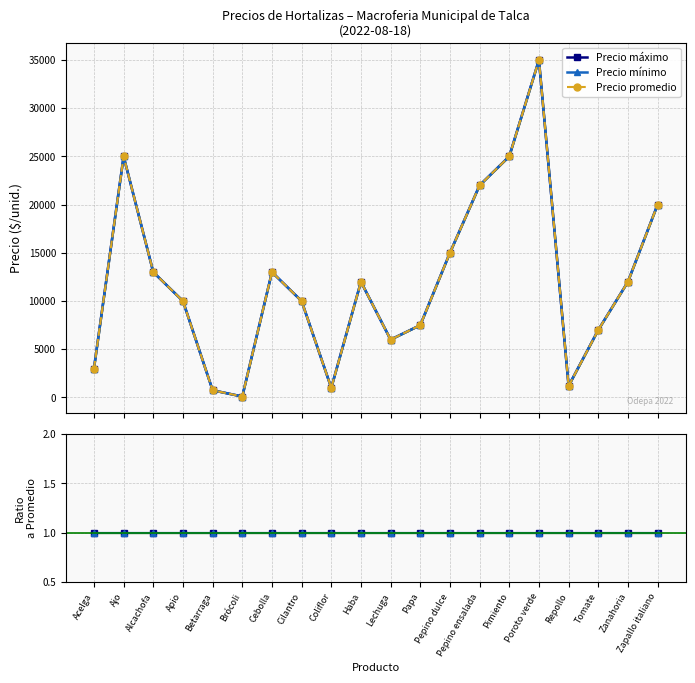

The value of Precio promedio at Betarraga is 276. True or false?

False